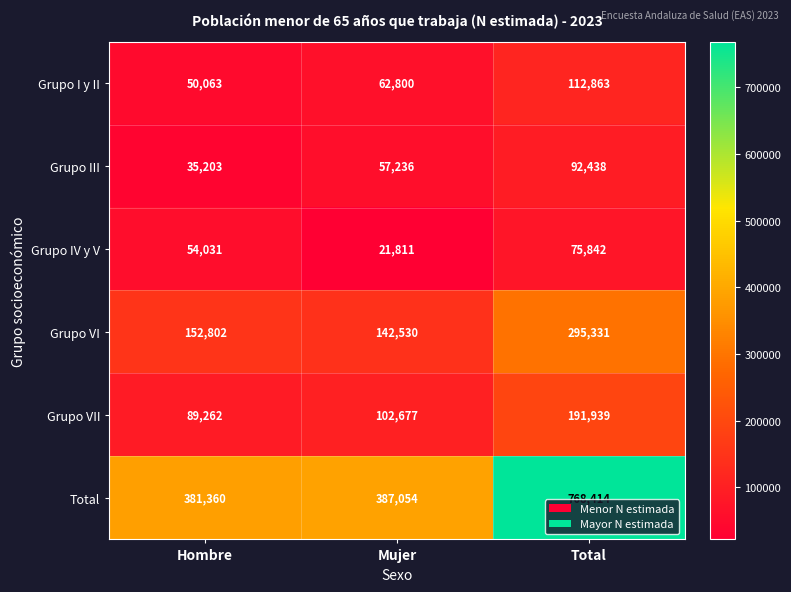

What is the total value across all series at Mujer?

774108